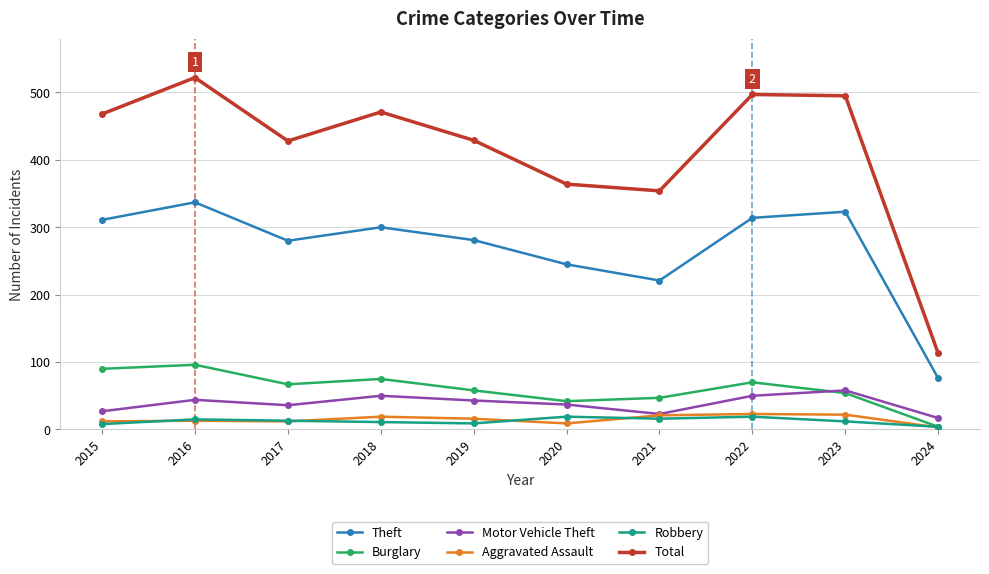

How many series are shown in this chart?

6